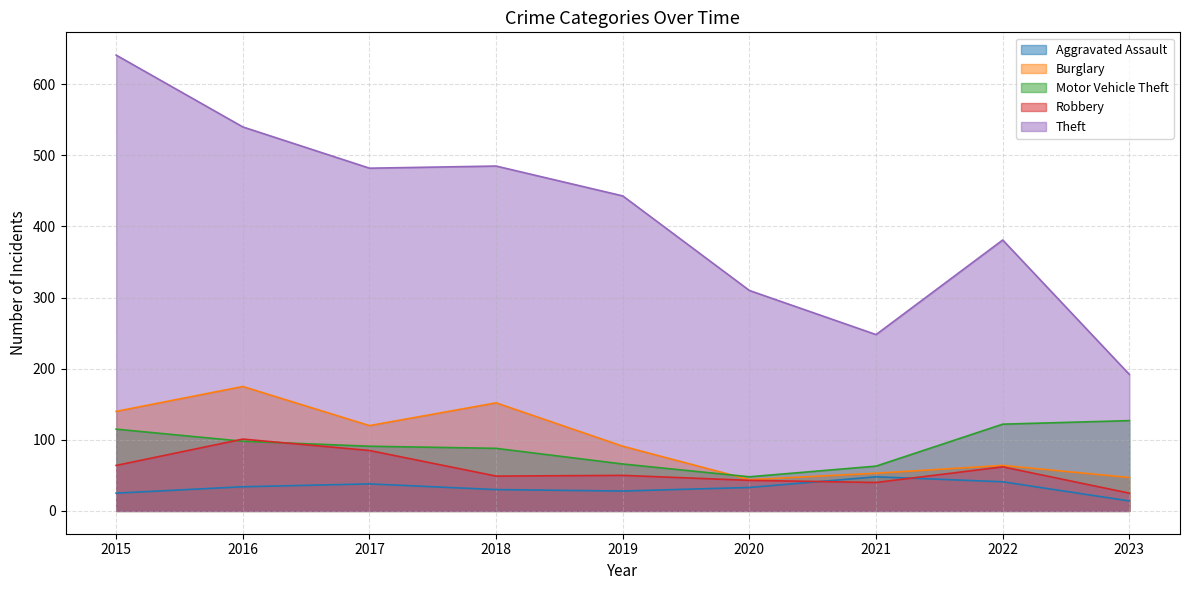

Is it true that Theft equals 304 at 2017?

False